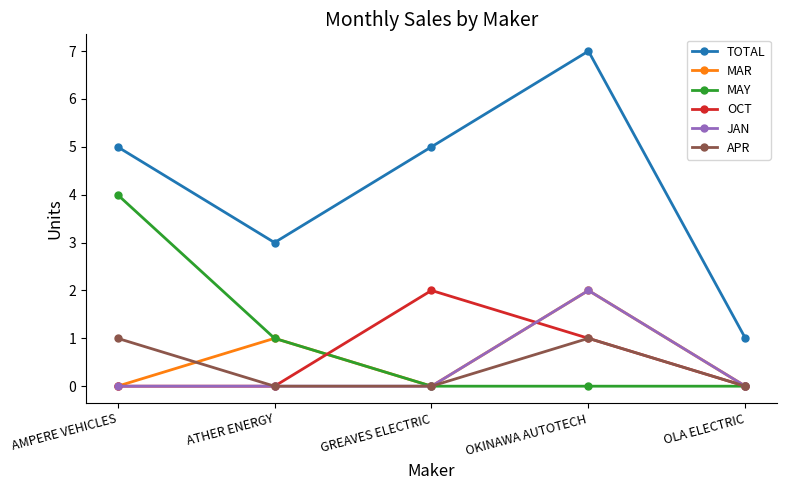

How many interior local peaks does the MAR series have?

2